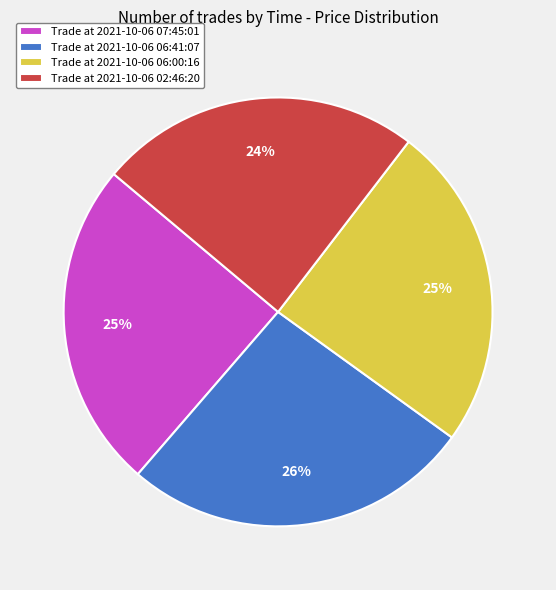

What is the ratio of the value at Trade at 2021-10-06 07:45:01 to the value at Trade at 2021-10-06 06:00:16?

1.0